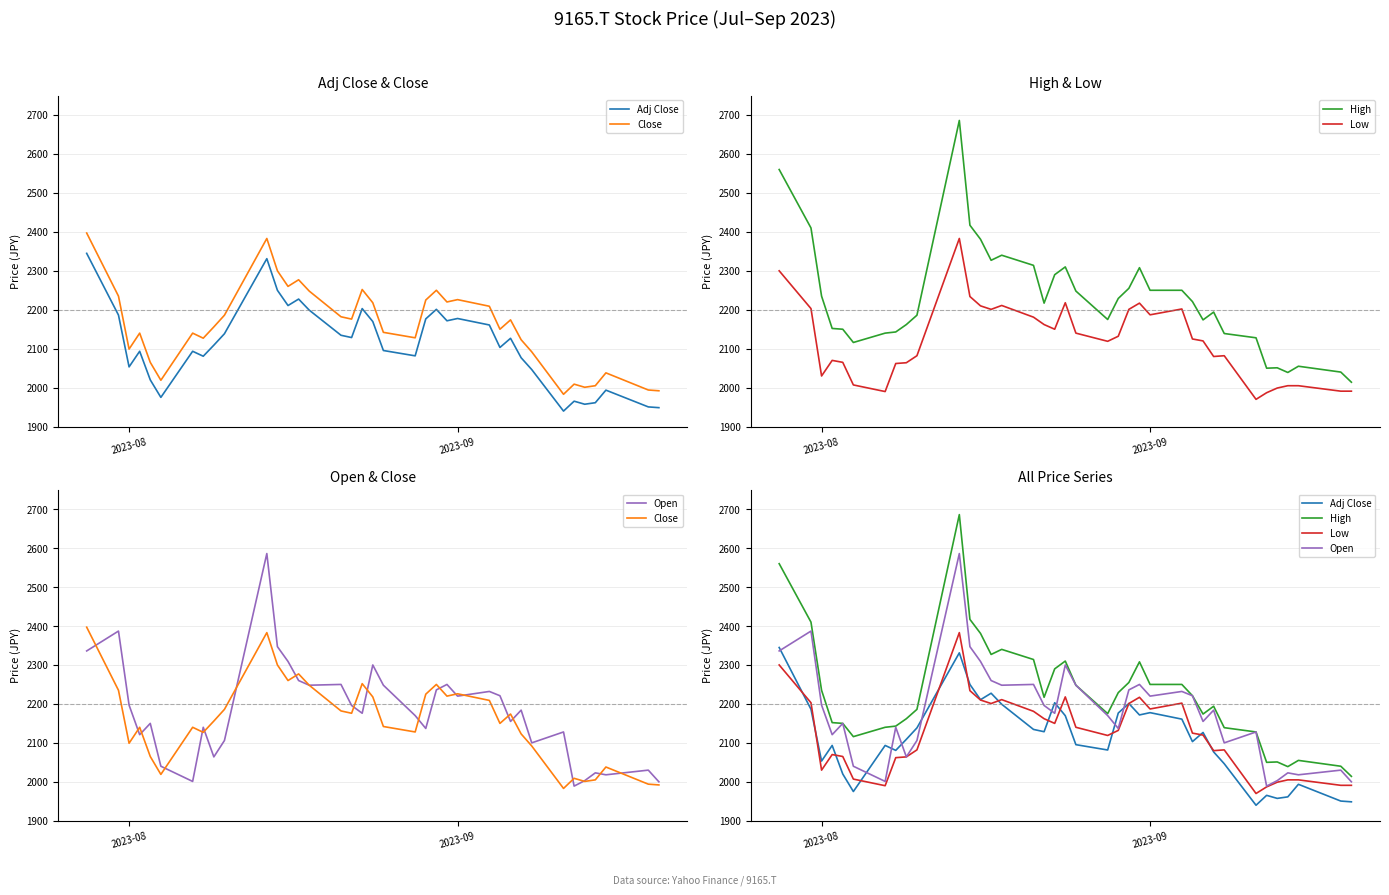

How many interior local valleys does the Open series have?

11